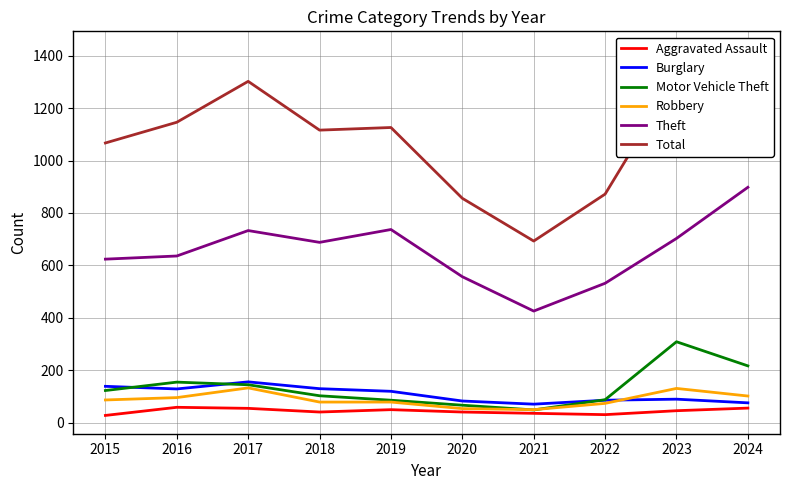

In Theft, how many points are higher than both neighbors (excluding endpoints)?

2